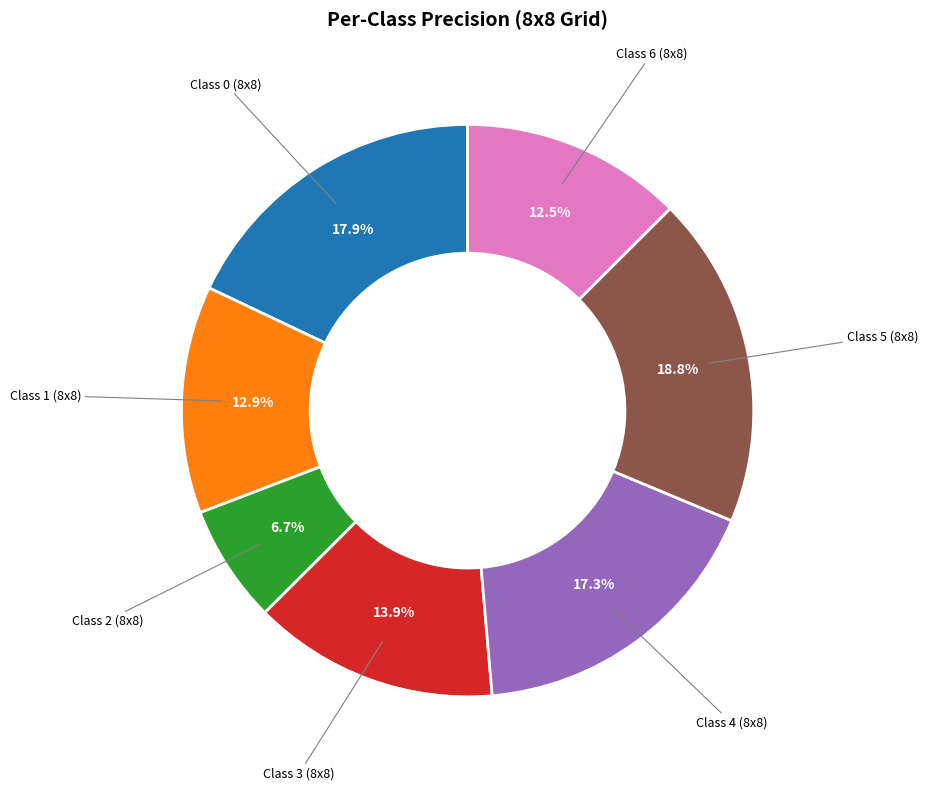

What is the largest slice in the pie chart?

Class 5 (8x8)